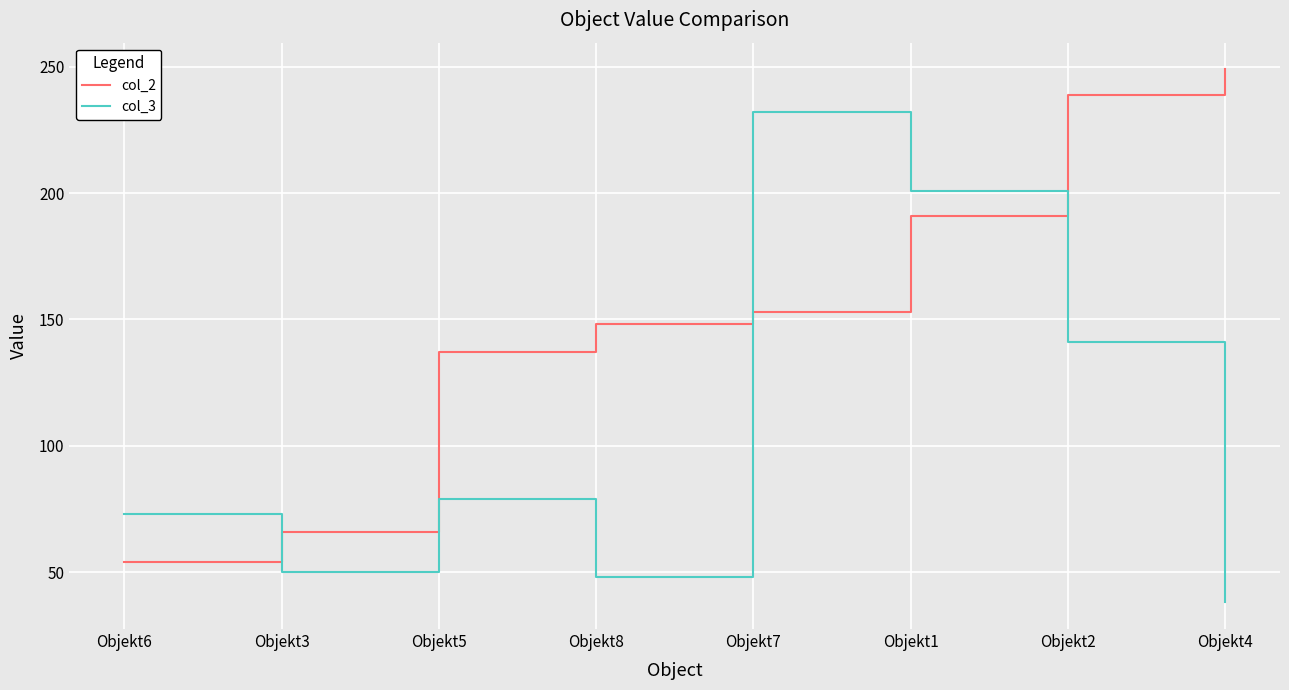

What is the total value across all series at Objekt3?

116